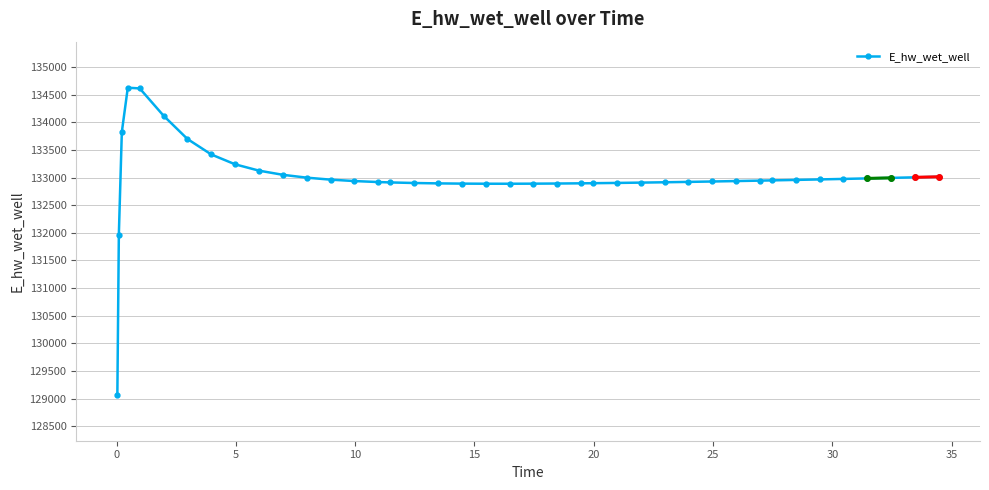

What is the smallest value displayed?

129070.3